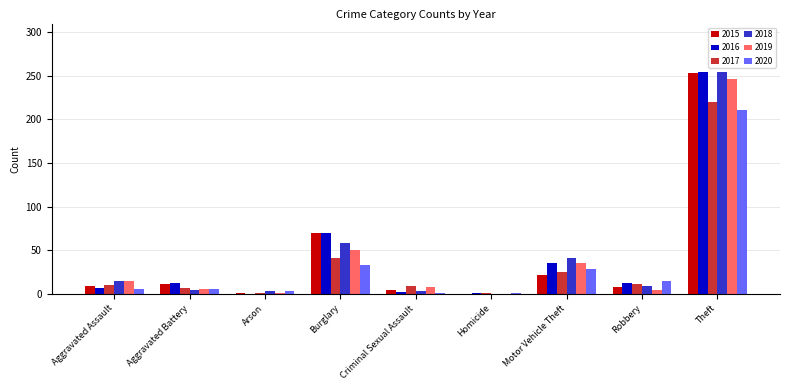

The value of 2015 at Aggravated Assault is 9. True or false?

True